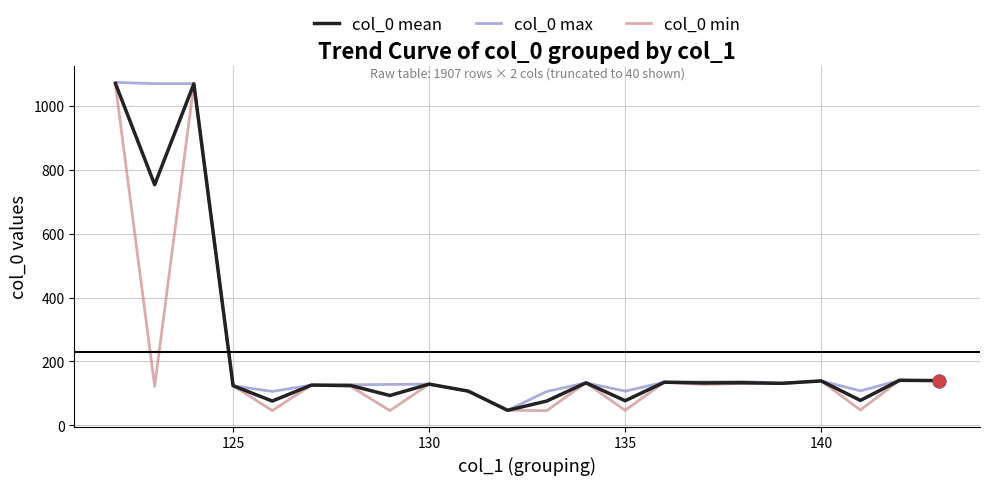

What is the maximum value for col_0 max?

1074.0